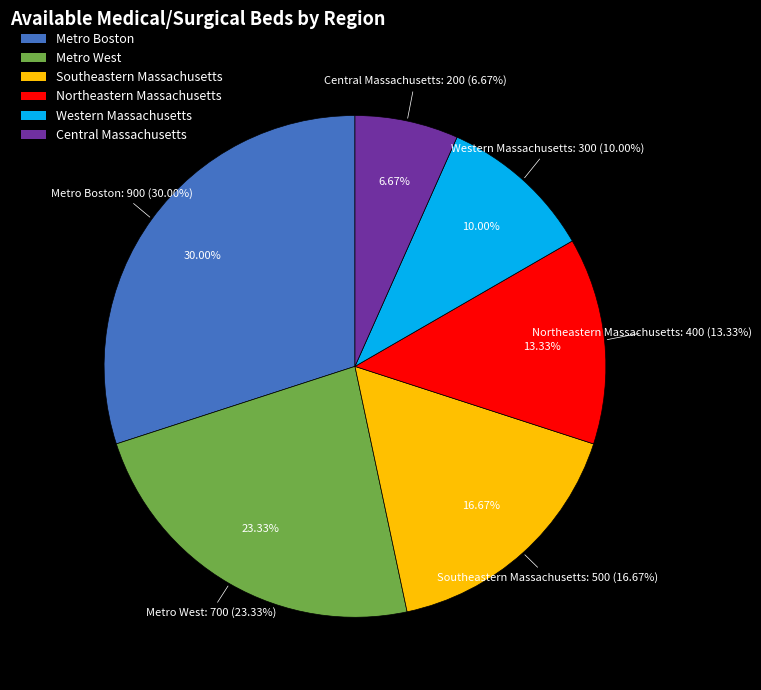

Rank the categories by value from highest to lowest.

Metro Boston, Metro West, Southeastern Massachusetts, Northeastern Massachusetts, Western Massachusetts, Central Massachusetts